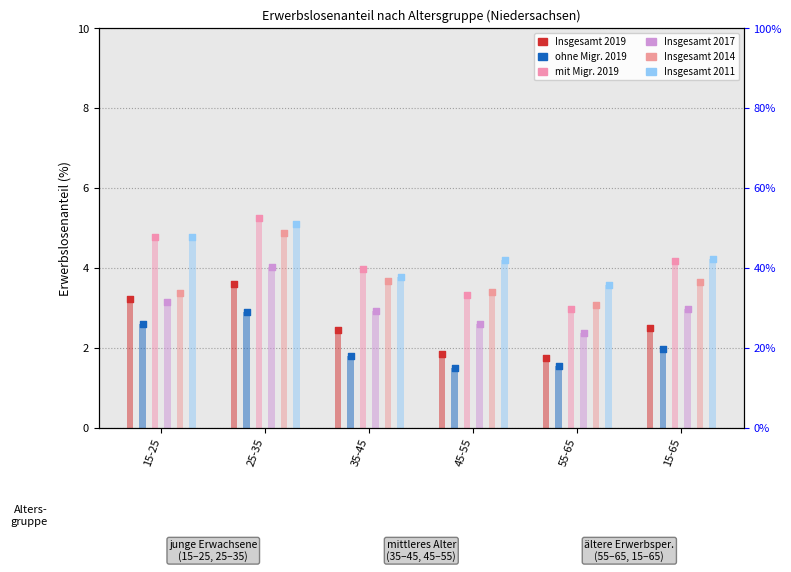

Which series contains the lowest Y value?

ohne Migrationshintergrund 2019